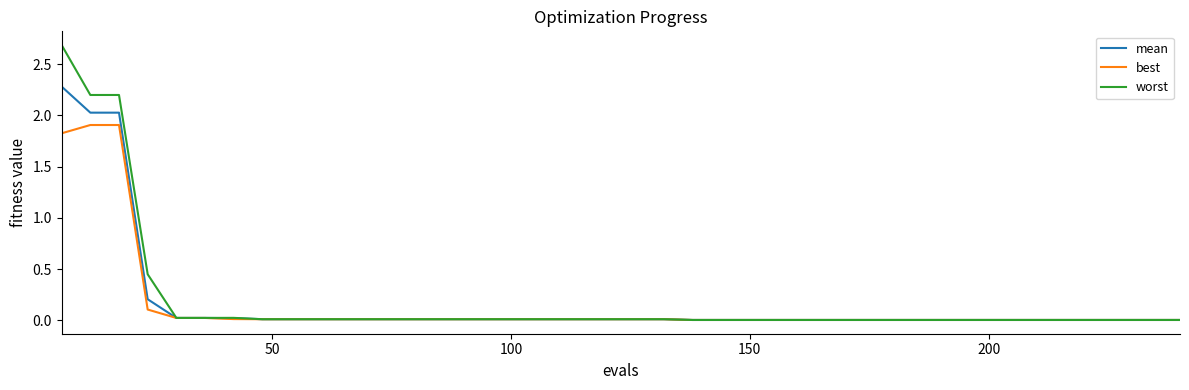

What are all the series names shown in the legend?

mean, best, worst